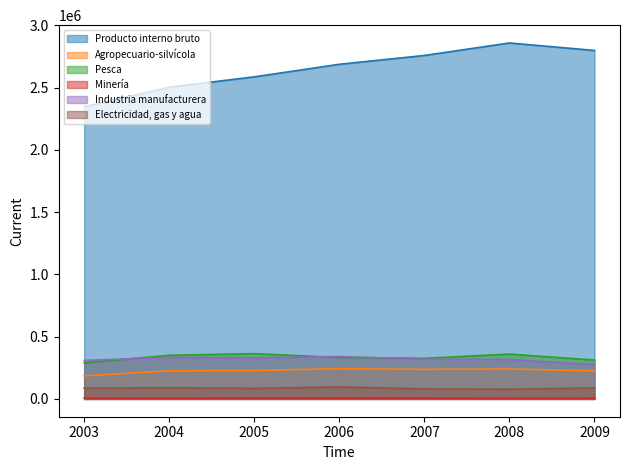

What is the difference between the second highest and minimum values in the Agropecuario-silvícola series?

55299